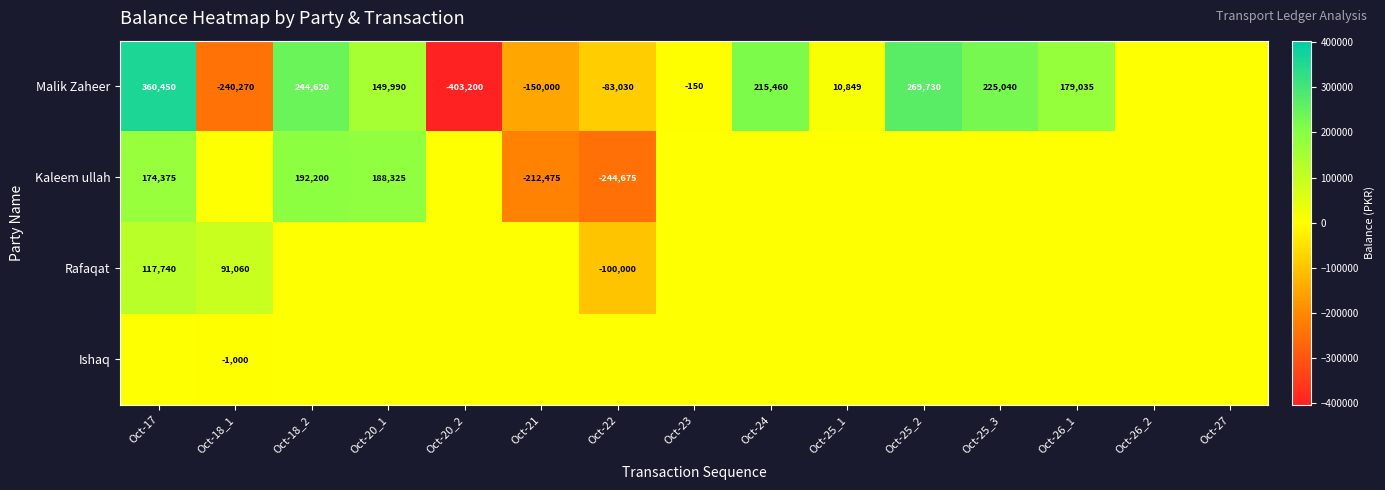

At how many categories does at least one series exceed 291916?

1